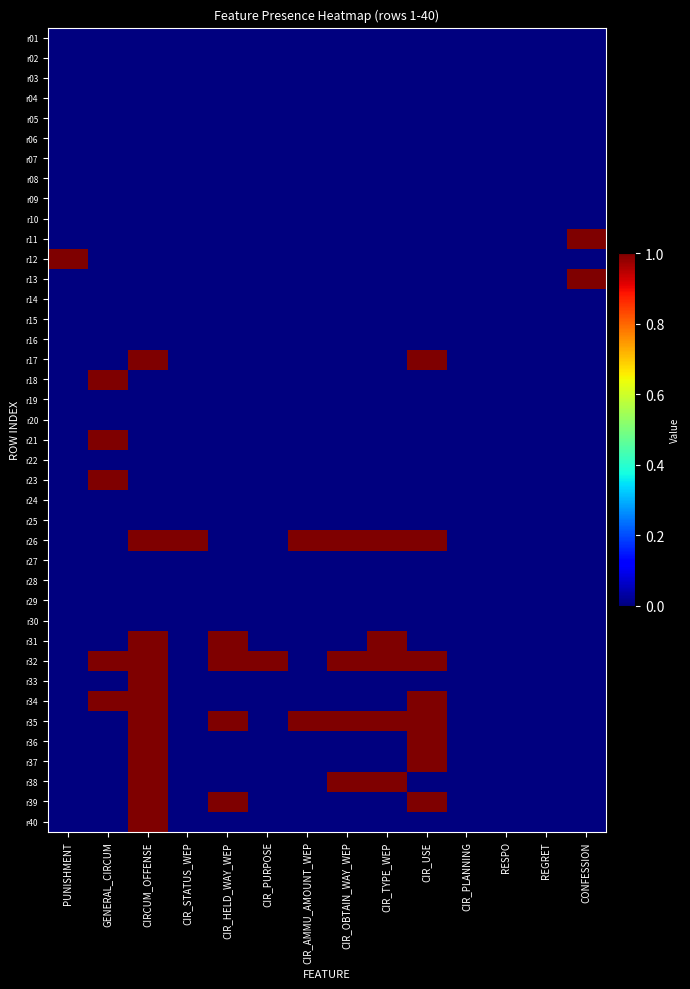

Reading left to right, transcribe all the data shown in this chart.

r01: PUNISHMENT=0	GENERAL_CIRCUM=0	CIRCUM_OFFENSE=0	CIR_STATUS_WEP=0	CIR_HELD_WAY_WEP=0	CIR_PURPOSE=0	CIR_AMMU_AMOUNT_WEP=0	CIR_OBTAIN_WAY_WEP=0	CIR_TYPE_WEP=0	CIR_USE=0	CIR_PLANNING=0	RESPO=0	REGRET=0	CONFESSION=0
r02: PUNISHMENT=0	GENERAL_CIRCUM=0	CIRCUM_OFFENSE=0	CIR_STATUS_WEP=0	CIR_HELD_WAY_WEP=0	CIR_PURPOSE=0	CIR_AMMU_AMOUNT_WEP=0	CIR_OBTAIN_WAY_WEP=0	CIR_TYPE_WEP=0	CIR_USE=0	CIR_PLANNING=0	RESPO=0	REGRET=0	CONFESSION=0
r03: PUNISHMENT=0	GENERAL_CIRCUM=0	CIRCUM_OFFENSE=0	CIR_STATUS_WEP=0	CIR_HELD_WAY_WEP=0	CIR_PURPOSE=0	CIR_AMMU_AMOUNT_WEP=0	CIR_OBTAIN_WAY_WEP=0	CIR_TYPE_WEP=0	CIR_USE=0	CIR_PLANNING=0	RESPO=0	REGRET=0	CONFESSION=0
r04: PUNISHMENT=0	GENERAL_CIRCUM=0	CIRCUM_OFFENSE=0	CIR_STATUS_WEP=0	CIR_HELD_WAY_WEP=0	CIR_PURPOSE=0	CIR_AMMU_AMOUNT_WEP=0	CIR_OBTAIN_WAY_WEP=0	CIR_TYPE_WEP=0	CIR_USE=0	CIR_PLANNING=0	RESPO=0	REGRET=0	CONFESSION=0
r05: PUNISHMENT=0	GENERAL_CIRCUM=0	CIRCUM_OFFENSE=0	CIR_STATUS_WEP=0	CIR_HELD_WAY_WEP=0	CIR_PURPOSE=0	CIR_AMMU_AMOUNT_WEP=0	CIR_OBTAIN_WAY_WEP=0	CIR_TYPE_WEP=0	CIR_USE=0	CIR_PLANNING=0	RESPO=0	REGRET=0	CONFESSION=0
r06: PUNISHMENT=0	GENERAL_CIRCUM=0	CIRCUM_OFFENSE=0	CIR_STATUS_WEP=0	CIR_HELD_WAY_WEP=0	CIR_PURPOSE=0	CIR_AMMU_AMOUNT_WEP=0	CIR_OBTAIN_WAY_WEP=0	CIR_TYPE_WEP=0	CIR_USE=0	CIR_PLANNING=0	RESPO=0	REGRET=0	CONFESSION=0
r07: PUNISHMENT=0	GENERAL_CIRCUM=0	CIRCUM_OFFENSE=0	CIR_STATUS_WEP=0	CIR_HELD_WAY_WEP=0	CIR_PURPOSE=0	CIR_AMMU_AMOUNT_WEP=0	CIR_OBTAIN_WAY_WEP=0	CIR_TYPE_WEP=0	CIR_USE=0	CIR_PLANNING=0	RESPO=0	REGRET=0	CONFESSION=0
r08: PUNISHMENT=0	GENERAL_CIRCUM=0	CIRCUM_OFFENSE=0	CIR_STATUS_WEP=0	CIR_HELD_WAY_WEP=0	CIR_PURPOSE=0	CIR_AMMU_AMOUNT_WEP=0	CIR_OBTAIN_WAY_WEP=0	CIR_TYPE_WEP=0	CIR_USE=0	CIR_PLANNING=0	RESPO=0	REGRET=0	CONFESSION=0
r09: PUNISHMENT=0	GENERAL_CIRCUM=0	CIRCUM_OFFENSE=0	CIR_STATUS_WEP=0	CIR_HELD_WAY_WEP=0	CIR_PURPOSE=0	CIR_AMMU_AMOUNT_WEP=0	CIR_OBTAIN_WAY_WEP=0	CIR_TYPE_WEP=0	CIR_USE=0	CIR_PLANNING=0	RESPO=0	REGRET=0	CONFESSION=0
r10: PUNISHMENT=0	GENERAL_CIRCUM=0	CIRCUM_OFFENSE=0	CIR_STATUS_WEP=0	CIR_HELD_WAY_WEP=0	CIR_PURPOSE=0	CIR_AMMU_AMOUNT_WEP=0	CIR_OBTAIN_WAY_WEP=0	CIR_TYPE_WEP=0	CIR_USE=0	CIR_PLANNING=0	RESPO=0	REGRET=0	CONFESSION=0
r11: PUNISHMENT=0	GENERAL_CIRCUM=0	CIRCUM_OFFENSE=0	CIR_STATUS_WEP=0	CIR_HELD_WAY_WEP=0	CIR_PURPOSE=0	CIR_AMMU_AMOUNT_WEP=0	CIR_OBTAIN_WAY_WEP=0	CIR_TYPE_WEP=0	CIR_USE=0	CIR_PLANNING=0	RESPO=0	REGRET=0	CONFESSION=1
r12: PUNISHMENT=1	GENERAL_CIRCUM=0	CIRCUM_OFFENSE=0	CIR_STATUS_WEP=0	CIR_HELD_WAY_WEP=0	CIR_PURPOSE=0	CIR_AMMU_AMOUNT_WEP=0	CIR_OBTAIN_WAY_WEP=0	CIR_TYPE_WEP=0	CIR_USE=0	CIR_PLANNING=0	RESPO=0	REGRET=0	CONFESSION=0
r13: PUNISHMENT=0	GENERAL_CIRCUM=0	CIRCUM_OFFENSE=0	CIR_STATUS_WEP=0	CIR_HELD_WAY_WEP=0	CIR_PURPOSE=0	CIR_AMMU_AMOUNT_WEP=0	CIR_OBTAIN_WAY_WEP=0	CIR_TYPE_WEP=0	CIR_USE=0	CIR_PLANNING=0	RESPO=0	REGRET=0	CONFESSION=1
r14: PUNISHMENT=0	GENERAL_CIRCUM=0	CIRCUM_OFFENSE=0	CIR_STATUS_WEP=0	CIR_HELD_WAY_WEP=0	CIR_PURPOSE=0	CIR_AMMU_AMOUNT_WEP=0	CIR_OBTAIN_WAY_WEP=0	CIR_TYPE_WEP=0	CIR_USE=0	CIR_PLANNING=0	RESPO=0	REGRET=0	CONFESSION=0
r15: PUNISHMENT=0	GENERAL_CIRCUM=0	CIRCUM_OFFENSE=0	CIR_STATUS_WEP=0	CIR_HELD_WAY_WEP=0	CIR_PURPOSE=0	CIR_AMMU_AMOUNT_WEP=0	CIR_OBTAIN_WAY_WEP=0	CIR_TYPE_WEP=0	CIR_USE=0	CIR_PLANNING=0	RESPO=0	REGRET=0	CONFESSION=0
r16: PUNISHMENT=0	GENERAL_CIRCUM=0	CIRCUM_OFFENSE=0	CIR_STATUS_WEP=0	CIR_HELD_WAY_WEP=0	CIR_PURPOSE=0	CIR_AMMU_AMOUNT_WEP=0	CIR_OBTAIN_WAY_WEP=0	CIR_TYPE_WEP=0	CIR_USE=0	CIR_PLANNING=0	RESPO=0	REGRET=0	CONFESSION=0
r17: PUNISHMENT=0	GENERAL_CIRCUM=0	CIRCUM_OFFENSE=1	CIR_STATUS_WEP=0	CIR_HELD_WAY_WEP=0	CIR_PURPOSE=0	CIR_AMMU_AMOUNT_WEP=0	CIR_OBTAIN_WAY_WEP=0	CIR_TYPE_WEP=0	CIR_USE=1	CIR_PLANNING=0	RESPO=0	REGRET=0	CONFESSION=0
r18: PUNISHMENT=0	GENERAL_CIRCUM=1	CIRCUM_OFFENSE=0	CIR_STATUS_WEP=0	CIR_HELD_WAY_WEP=0	CIR_PURPOSE=0	CIR_AMMU_AMOUNT_WEP=0	CIR_OBTAIN_WAY_WEP=0	CIR_TYPE_WEP=0	CIR_USE=0	CIR_PLANNING=0	RESPO=0	REGRET=0	CONFESSION=0
r19: PUNISHMENT=0	GENERAL_CIRCUM=0	CIRCUM_OFFENSE=0	CIR_STATUS_WEP=0	CIR_HELD_WAY_WEP=0	CIR_PURPOSE=0	CIR_AMMU_AMOUNT_WEP=0	CIR_OBTAIN_WAY_WEP=0	CIR_TYPE_WEP=0	CIR_USE=0	CIR_PLANNING=0	RESPO=0	REGRET=0	CONFESSION=0
r20: PUNISHMENT=0	GENERAL_CIRCUM=0	CIRCUM_OFFENSE=0	CIR_STATUS_WEP=0	CIR_HELD_WAY_WEP=0	CIR_PURPOSE=0	CIR_AMMU_AMOUNT_WEP=0	CIR_OBTAIN_WAY_WEP=0	CIR_TYPE_WEP=0	CIR_USE=0	CIR_PLANNING=0	RESPO=0	REGRET=0	CONFESSION=0
r21: PUNISHMENT=0	GENERAL_CIRCUM=1	CIRCUM_OFFENSE=0	CIR_STATUS_WEP=0	CIR_HELD_WAY_WEP=0	CIR_PURPOSE=0	CIR_AMMU_AMOUNT_WEP=0	CIR_OBTAIN_WAY_WEP=0	CIR_TYPE_WEP=0	CIR_USE=0	CIR_PLANNING=0	RESPO=0	REGRET=0	CONFESSION=0
r22: PUNISHMENT=0	GENERAL_CIRCUM=0	CIRCUM_OFFENSE=0	CIR_STATUS_WEP=0	CIR_HELD_WAY_WEP=0	CIR_PURPOSE=0	CIR_AMMU_AMOUNT_WEP=0	CIR_OBTAIN_WAY_WEP=0	CIR_TYPE_WEP=0	CIR_USE=0	CIR_PLANNING=0	RESPO=0	REGRET=0	CONFESSION=0
r23: PUNISHMENT=0	GENERAL_CIRCUM=1	CIRCUM_OFFENSE=0	CIR_STATUS_WEP=0	CIR_HELD_WAY_WEP=0	CIR_PURPOSE=0	CIR_AMMU_AMOUNT_WEP=0	CIR_OBTAIN_WAY_WEP=0	CIR_TYPE_WEP=0	CIR_USE=0	CIR_PLANNING=0	RESPO=0	REGRET=0	CONFESSION=0
r24: PUNISHMENT=0	GENERAL_CIRCUM=0	CIRCUM_OFFENSE=0	CIR_STATUS_WEP=0	CIR_HELD_WAY_WEP=0	CIR_PURPOSE=0	CIR_AMMU_AMOUNT_WEP=0	CIR_OBTAIN_WAY_WEP=0	CIR_TYPE_WEP=0	CIR_USE=0	CIR_PLANNING=0	RESPO=0	REGRET=0	CONFESSION=0
r25: PUNISHMENT=0	GENERAL_CIRCUM=0	CIRCUM_OFFENSE=0	CIR_STATUS_WEP=0	CIR_HELD_WAY_WEP=0	CIR_PURPOSE=0	CIR_AMMU_AMOUNT_WEP=0	CIR_OBTAIN_WAY_WEP=0	CIR_TYPE_WEP=0	CIR_USE=0	CIR_PLANNING=0	RESPO=0	REGRET=0	CONFESSION=0
r26: PUNISHMENT=0	GENERAL_CIRCUM=0	CIRCUM_OFFENSE=1	CIR_STATUS_WEP=1	CIR_HELD_WAY_WEP=0	CIR_PURPOSE=0	CIR_AMMU_AMOUNT_WEP=1	CIR_OBTAIN_WAY_WEP=1	CIR_TYPE_WEP=1	CIR_USE=1	CIR_PLANNING=0	RESPO=0	REGRET=0	CONFESSION=0
r27: PUNISHMENT=0	GENERAL_CIRCUM=0	CIRCUM_OFFENSE=0	CIR_STATUS_WEP=0	CIR_HELD_WAY_WEP=0	CIR_PURPOSE=0	CIR_AMMU_AMOUNT_WEP=0	CIR_OBTAIN_WAY_WEP=0	CIR_TYPE_WEP=0	CIR_USE=0	CIR_PLANNING=0	RESPO=0	REGRET=0	CONFESSION=0
r28: PUNISHMENT=0	GENERAL_CIRCUM=0	CIRCUM_OFFENSE=0	CIR_STATUS_WEP=0	CIR_HELD_WAY_WEP=0	CIR_PURPOSE=0	CIR_AMMU_AMOUNT_WEP=0	CIR_OBTAIN_WAY_WEP=0	CIR_TYPE_WEP=0	CIR_USE=0	CIR_PLANNING=0	RESPO=0	REGRET=0	CONFESSION=0
r29: PUNISHMENT=0	GENERAL_CIRCUM=0	CIRCUM_OFFENSE=0	CIR_STATUS_WEP=0	CIR_HELD_WAY_WEP=0	CIR_PURPOSE=0	CIR_AMMU_AMOUNT_WEP=0	CIR_OBTAIN_WAY_WEP=0	CIR_TYPE_WEP=0	CIR_USE=0	CIR_PLANNING=0	RESPO=0	REGRET=0	CONFESSION=0
r30: PUNISHMENT=0	GENERAL_CIRCUM=0	CIRCUM_OFFENSE=0	CIR_STATUS_WEP=0	CIR_HELD_WAY_WEP=0	CIR_PURPOSE=0	CIR_AMMU_AMOUNT_WEP=0	CIR_OBTAIN_WAY_WEP=0	CIR_TYPE_WEP=0	CIR_USE=0	CIR_PLANNING=0	RESPO=0	REGRET=0	CONFESSION=0
r31: PUNISHMENT=0	GENERAL_CIRCUM=0	CIRCUM_OFFENSE=1	CIR_STATUS_WEP=0	CIR_HELD_WAY_WEP=1	CIR_PURPOSE=0	CIR_AMMU_AMOUNT_WEP=0	CIR_OBTAIN_WAY_WEP=0	CIR_TYPE_WEP=1	CIR_USE=0	CIR_PLANNING=0	RESPO=0	REGRET=0	CONFESSION=0
r32: PUNISHMENT=0	GENERAL_CIRCUM=1	CIRCUM_OFFENSE=1	CIR_STATUS_WEP=0	CIR_HELD_WAY_WEP=1	CIR_PURPOSE=1	CIR_AMMU_AMOUNT_WEP=0	CIR_OBTAIN_WAY_WEP=1	CIR_TYPE_WEP=1	CIR_USE=1	CIR_PLANNING=0	RESPO=0	REGRET=0	CONFESSION=0
r33: PUNISHMENT=0	GENERAL_CIRCUM=0	CIRCUM_OFFENSE=1	CIR_STATUS_WEP=0	CIR_HELD_WAY_WEP=0	CIR_PURPOSE=0	CIR_AMMU_AMOUNT_WEP=0	CIR_OBTAIN_WAY_WEP=0	CIR_TYPE_WEP=0	CIR_USE=0	CIR_PLANNING=0	RESPO=0	REGRET=0	CONFESSION=0
r34: PUNISHMENT=0	GENERAL_CIRCUM=1	CIRCUM_OFFENSE=1	CIR_STATUS_WEP=0	CIR_HELD_WAY_WEP=0	CIR_PURPOSE=0	CIR_AMMU_AMOUNT_WEP=0	CIR_OBTAIN_WAY_WEP=0	CIR_TYPE_WEP=0	CIR_USE=1	CIR_PLANNING=0	RESPO=0	REGRET=0	CONFESSION=0
r35: PUNISHMENT=0	GENERAL_CIRCUM=0	CIRCUM_OFFENSE=1	CIR_STATUS_WEP=0	CIR_HELD_WAY_WEP=1	CIR_PURPOSE=0	CIR_AMMU_AMOUNT_WEP=1	CIR_OBTAIN_WAY_WEP=1	CIR_TYPE_WEP=1	CIR_USE=1	CIR_PLANNING=0	RESPO=0	REGRET=0	CONFESSION=0
r36: PUNISHMENT=0	GENERAL_CIRCUM=0	CIRCUM_OFFENSE=1	CIR_STATUS_WEP=0	CIR_HELD_WAY_WEP=0	CIR_PURPOSE=0	CIR_AMMU_AMOUNT_WEP=0	CIR_OBTAIN_WAY_WEP=0	CIR_TYPE_WEP=0	CIR_USE=1	CIR_PLANNING=0	RESPO=0	REGRET=0	CONFESSION=0
r37: PUNISHMENT=0	GENERAL_CIRCUM=0	CIRCUM_OFFENSE=1	CIR_STATUS_WEP=0	CIR_HELD_WAY_WEP=0	CIR_PURPOSE=0	CIR_AMMU_AMOUNT_WEP=0	CIR_OBTAIN_WAY_WEP=0	CIR_TYPE_WEP=0	CIR_USE=1	CIR_PLANNING=0	RESPO=0	REGRET=0	CONFESSION=0
r38: PUNISHMENT=0	GENERAL_CIRCUM=0	CIRCUM_OFFENSE=1	CIR_STATUS_WEP=0	CIR_HELD_WAY_WEP=0	CIR_PURPOSE=0	CIR_AMMU_AMOUNT_WEP=0	CIR_OBTAIN_WAY_WEP=1	CIR_TYPE_WEP=1	CIR_USE=0	CIR_PLANNING=0	RESPO=0	REGRET=0	CONFESSION=0
r39: PUNISHMENT=0	GENERAL_CIRCUM=0	CIRCUM_OFFENSE=1	CIR_STATUS_WEP=0	CIR_HELD_WAY_WEP=1	CIR_PURPOSE=0	CIR_AMMU_AMOUNT_WEP=0	CIR_OBTAIN_WAY_WEP=0	CIR_TYPE_WEP=0	CIR_USE=1	CIR_PLANNING=0	RESPO=0	REGRET=0	CONFESSION=0
r40: PUNISHMENT=0	GENERAL_CIRCUM=0	CIRCUM_OFFENSE=1	CIR_STATUS_WEP=0	CIR_HELD_WAY_WEP=0	CIR_PURPOSE=0	CIR_AMMU_AMOUNT_WEP=0	CIR_OBTAIN_WAY_WEP=0	CIR_TYPE_WEP=0	CIR_USE=0	CIR_PLANNING=0	RESPO=0	REGRET=0	CONFESSION=0